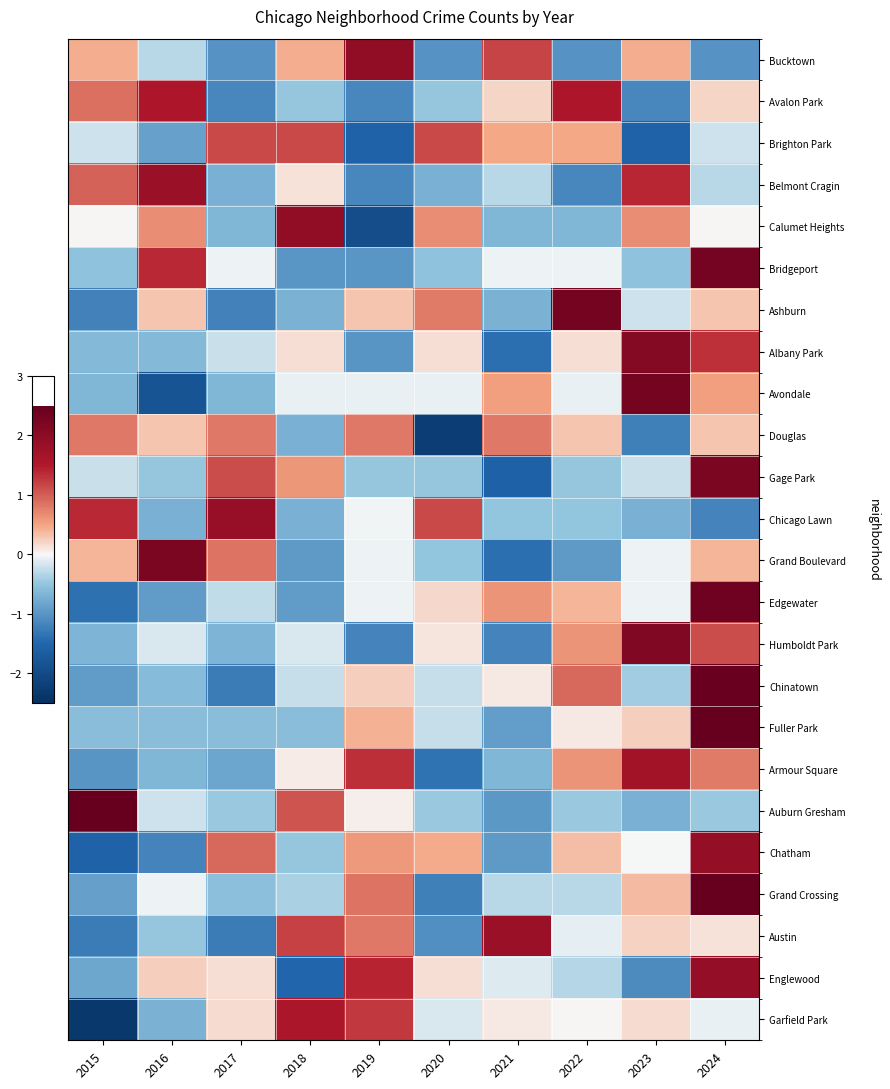

At how many categories does at least one series exceed 0?

10